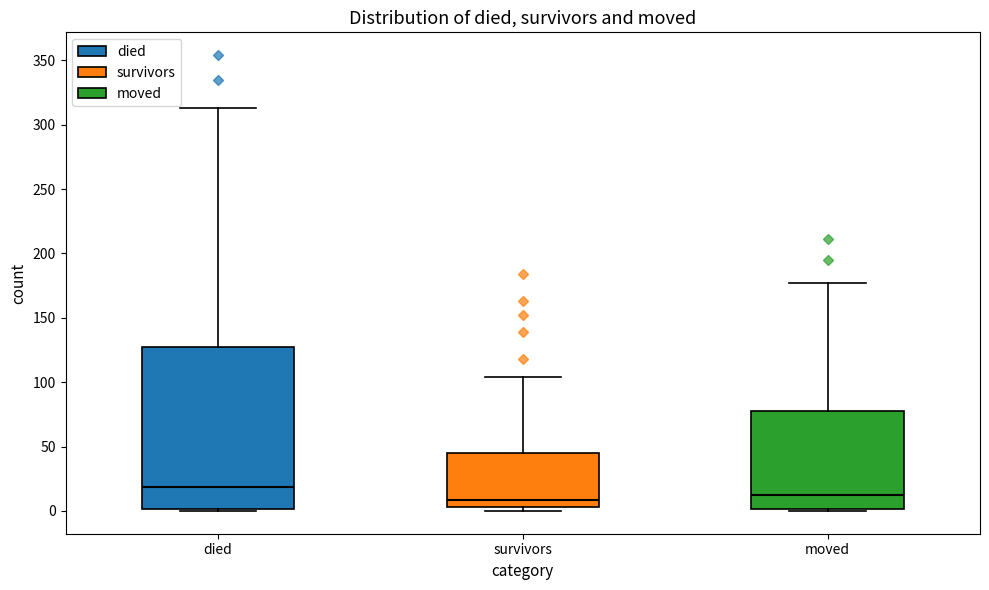

Reading left to right, transcribe this box plot: for each box, give where its median line is, the range the box spans, and where its two whiskers end, as read against the y-axis. The values are not printed on the chart, so give them approximately, as read against the axis.

died: median 20, box 0 to 125, whiskers 0 to 315
survivors: median 10, box 5 to 45, whiskers 0 to 105
moved: median 15, box 0 to 75, whiskers 0 (just below the box's lower edge) to 175